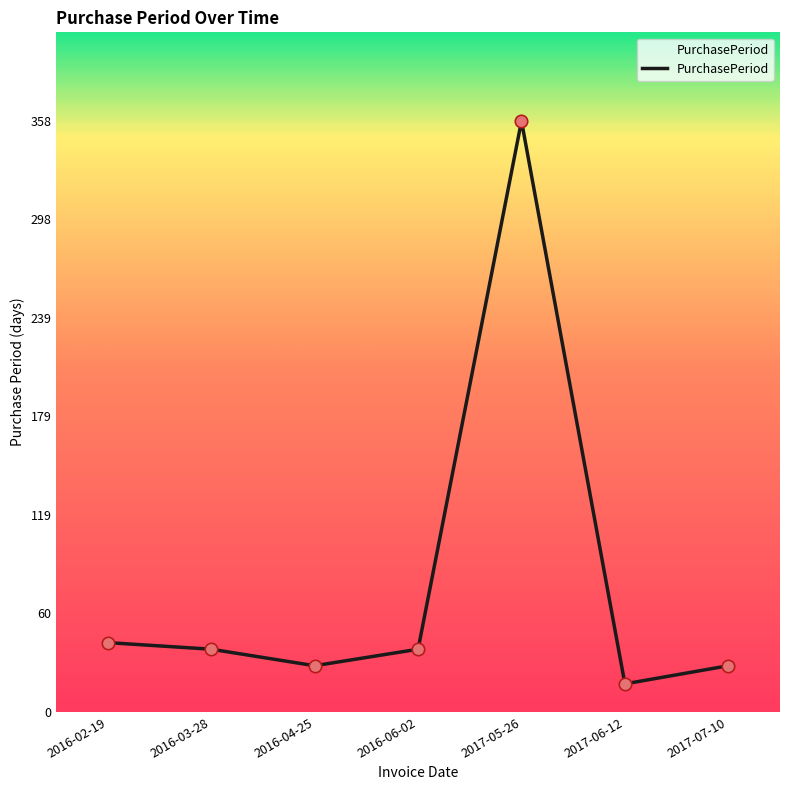

Approximately how many times larger is the value at 2016-06-02 compared to 2017-06-12?

2.2